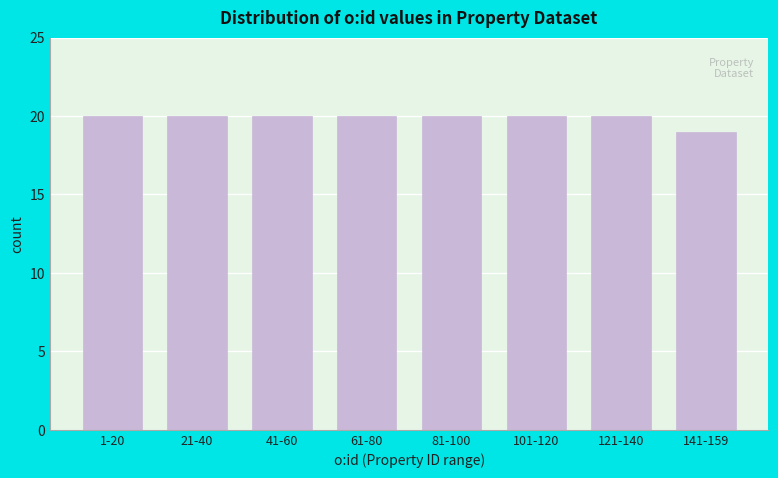

Reading left to right, what are all the values shown in this chart?

1-20=20	21-40=20	41-60=20	61-80=20	81-100=20	101-120=20	121-140=20	141-159=19